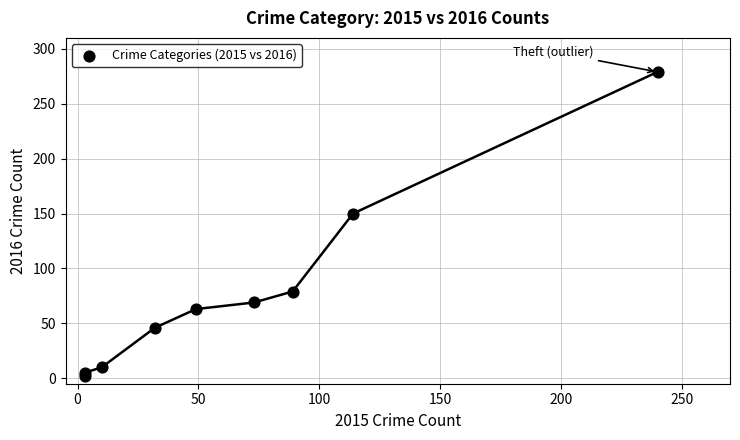

What Y value in the scatter plot is closest to 140?

150